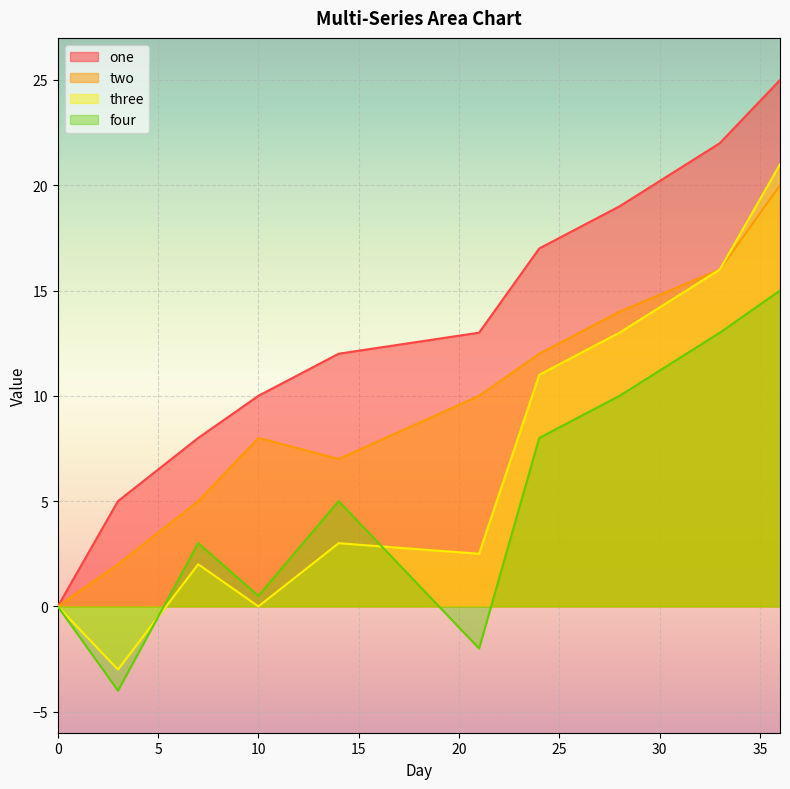

List the labels in order of three value, largest first.

36, 33, 28, 24, 14, 21, 7, 0, 10, 3